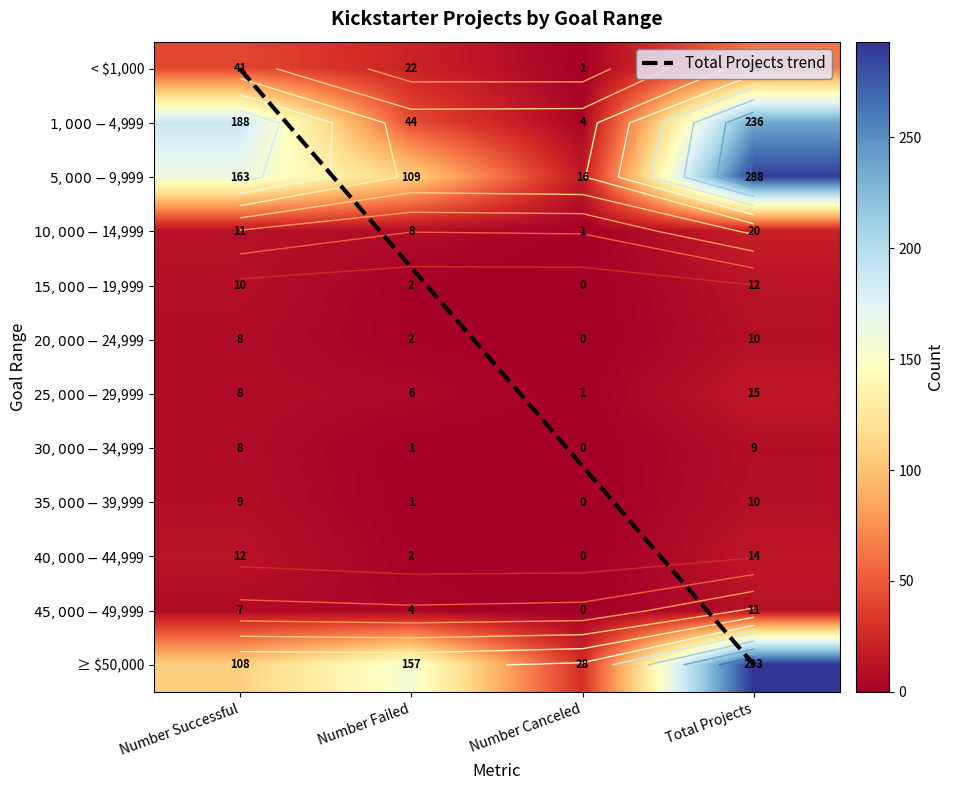

What is the difference between the < $1,000 values at Number Failed and Number Canceled?

21